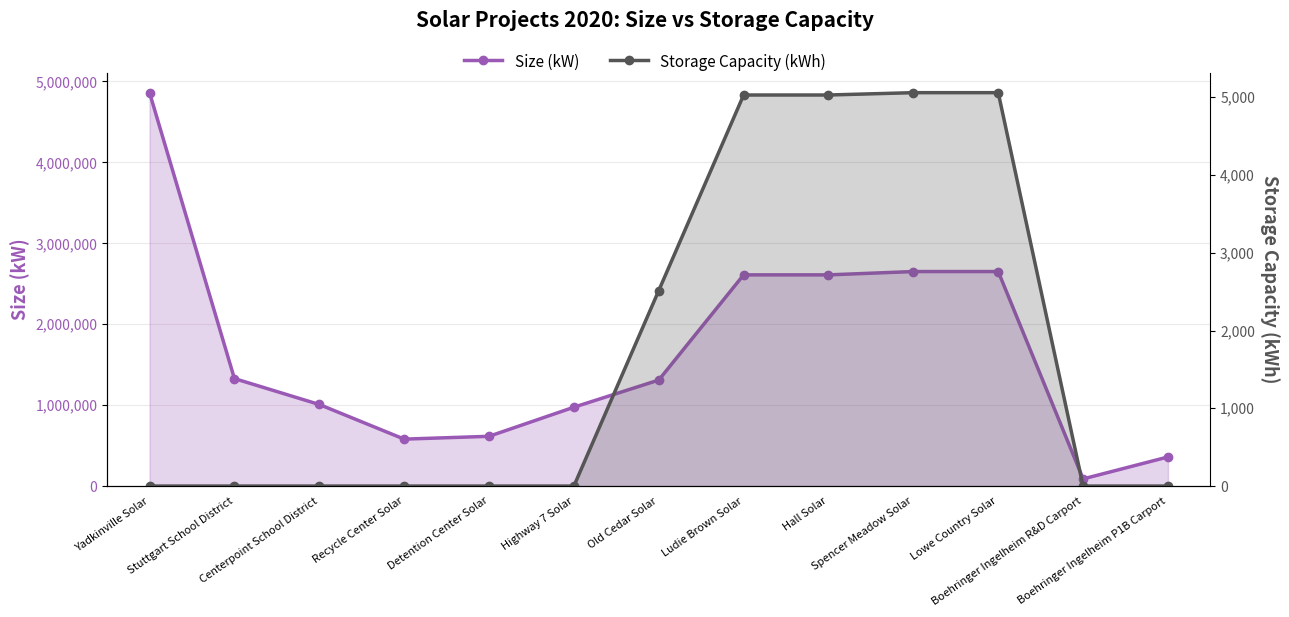

Reading left to right, transcribe all the data shown in this chart.

Size (kW): Yadkinville Solar=4861700	Stuttgart School District=1328400	Centerpoint School District=1008000	Recycle Center Solar=580000	Detention Center Solar=614800	Highway 7 Solar=974400	Old Cedar Solar=1310000	Ludie Brown Solar=2610000	Hall Solar=2610000	Spencer Meadow Solar=2651000	Lowe Country Solar=2651000	Boehringer Ingelheim R&D Carport=88200	Boehringer Ingelheim P1B Carport=359520
Storage Capacity (kWh): Yadkinville Solar=0	Stuttgart School District=0	Centerpoint School District=0	Recycle Center Solar=0	Detention Center Solar=0	Highway 7 Solar=0	Old Cedar Solar=2514	Ludie Brown Solar=5028	Hall Solar=5028	Spencer Meadow Solar=5058	Lowe Country Solar=5058	Boehringer Ingelheim R&D Carport=0	Boehringer Ingelheim P1B Carport=0